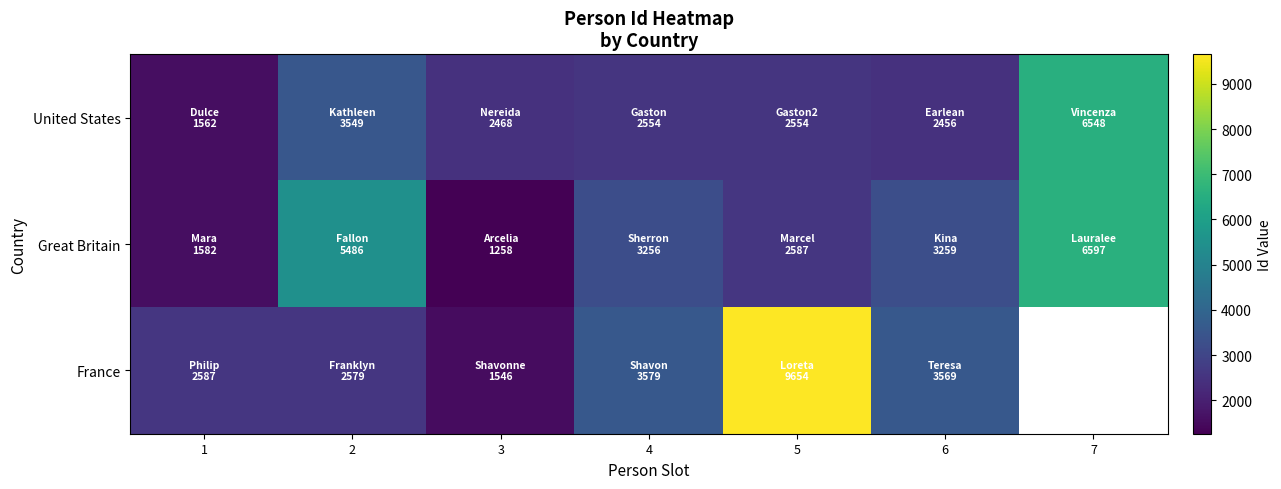

Rank the series at 2 from highest to lowest value.

Great Britain, United States, France